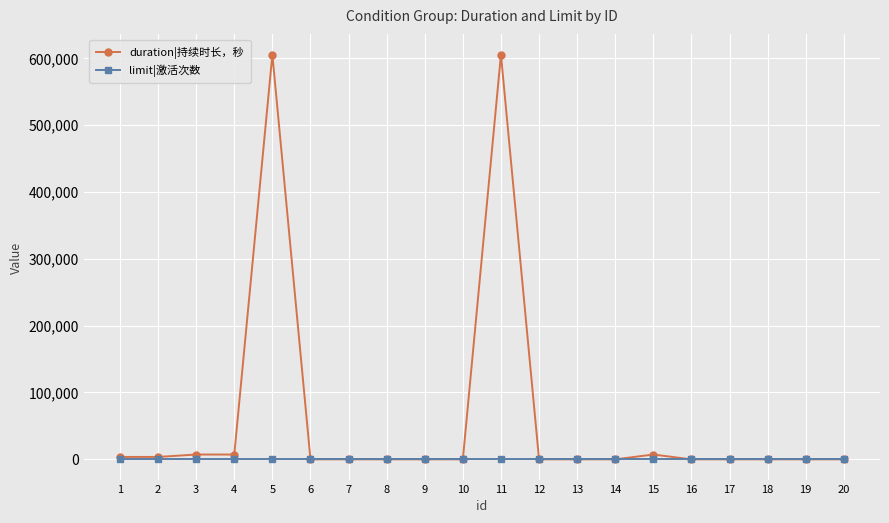

List the series in order of their overall mean, lowest first.

limit|激活次数, duration|持续时长，秒